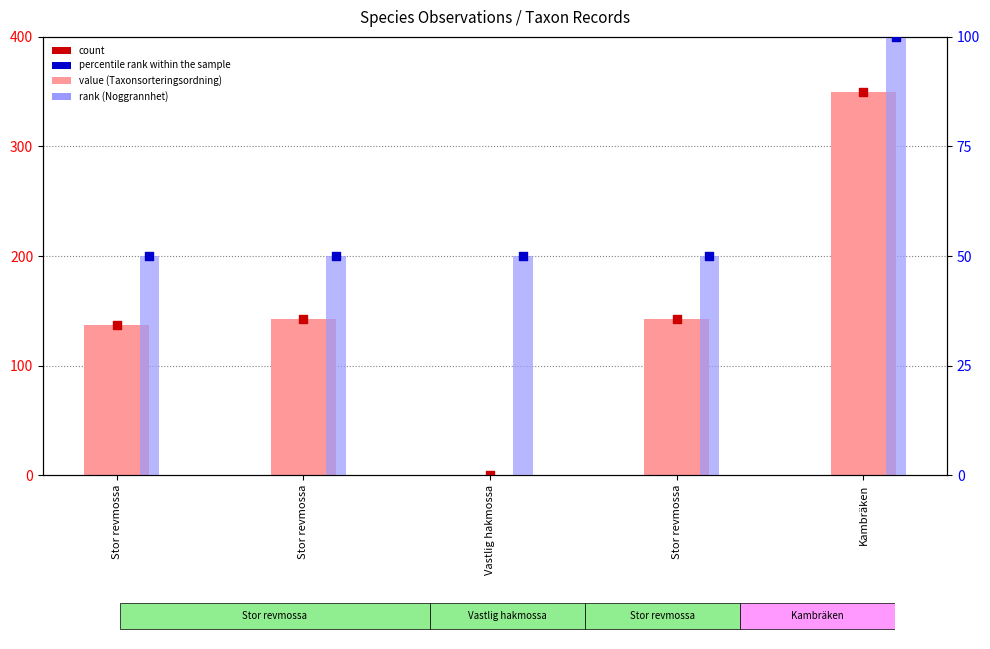

Is the value of Taxonsorteringsordning at Stor revmossa greater than the value of percentile rank within the sample at Stor revmossa?

Yes